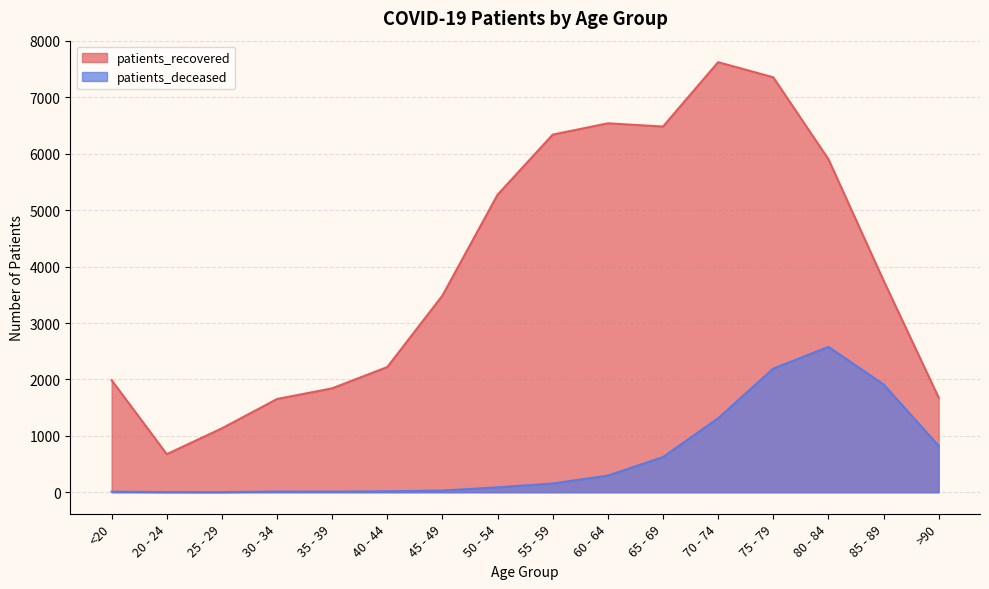

What is the difference between the highest and lowest values at 30 - 34?

1641